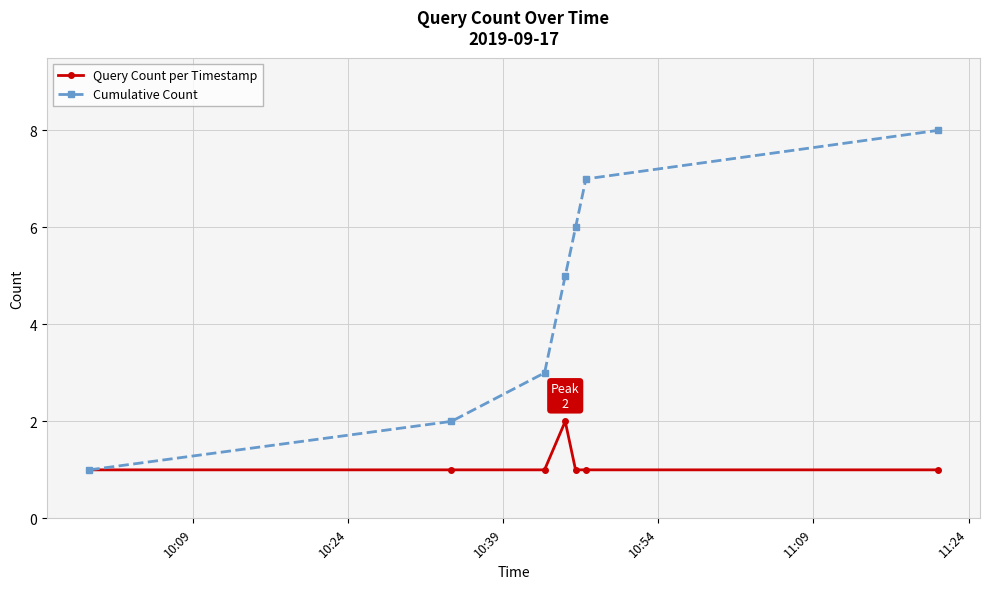

What is the difference between the maximum and minimum values in the Cumulative Count series?

7